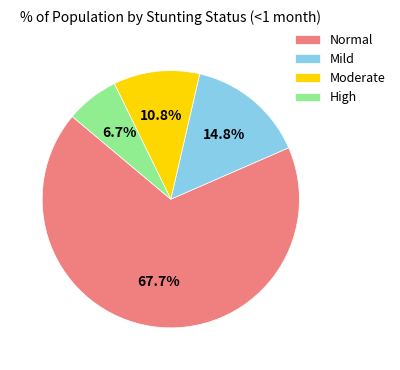

Rank the categories by value from highest to lowest.

Normal, Mild, Moderate, High